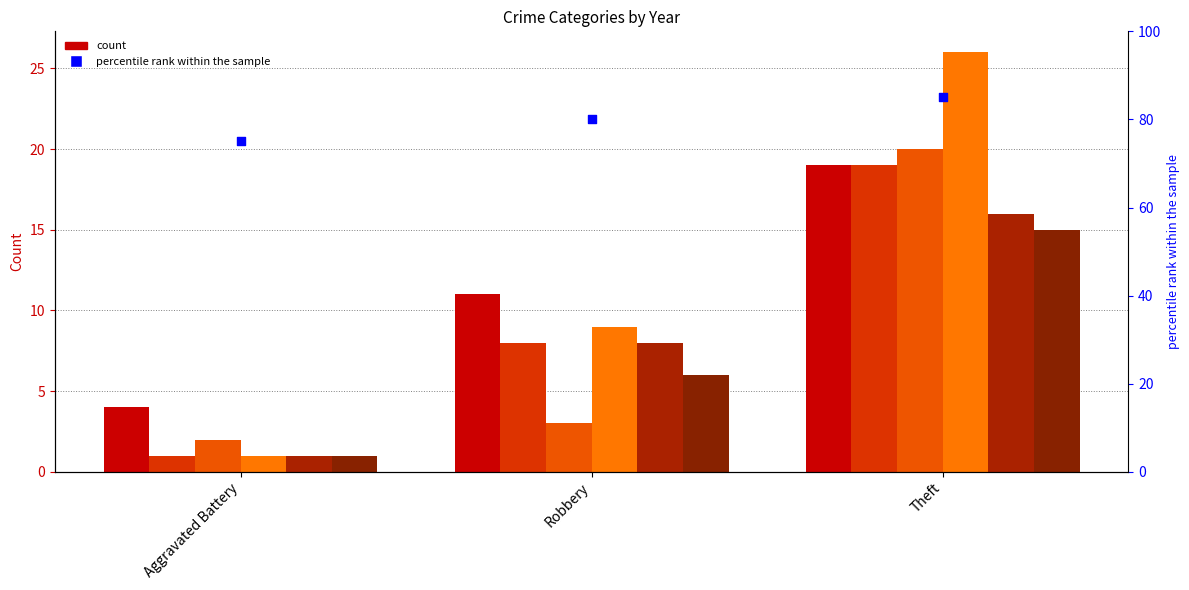

What is the change in value from Aggravated Battery to Theft?

+10